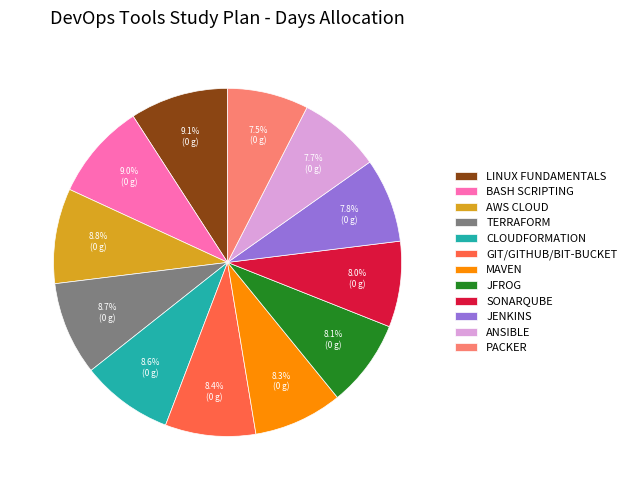

To the nearest percent, what is the average slice percentage?

8%